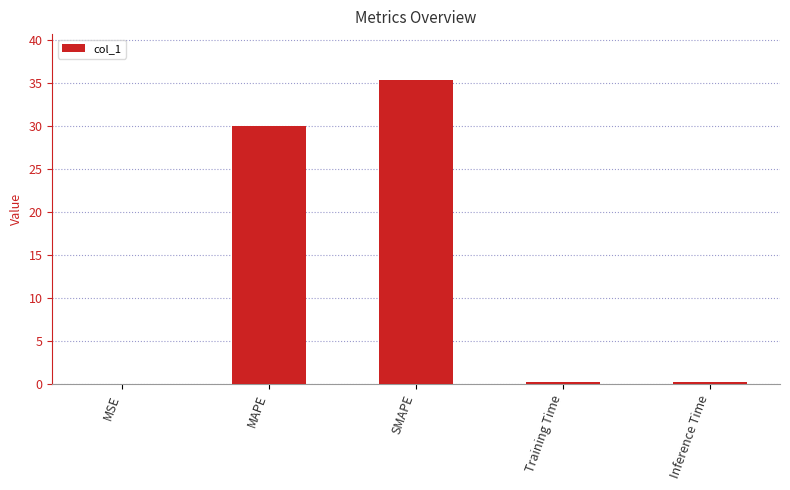

Which category has the highest value across all series?

SMAPE